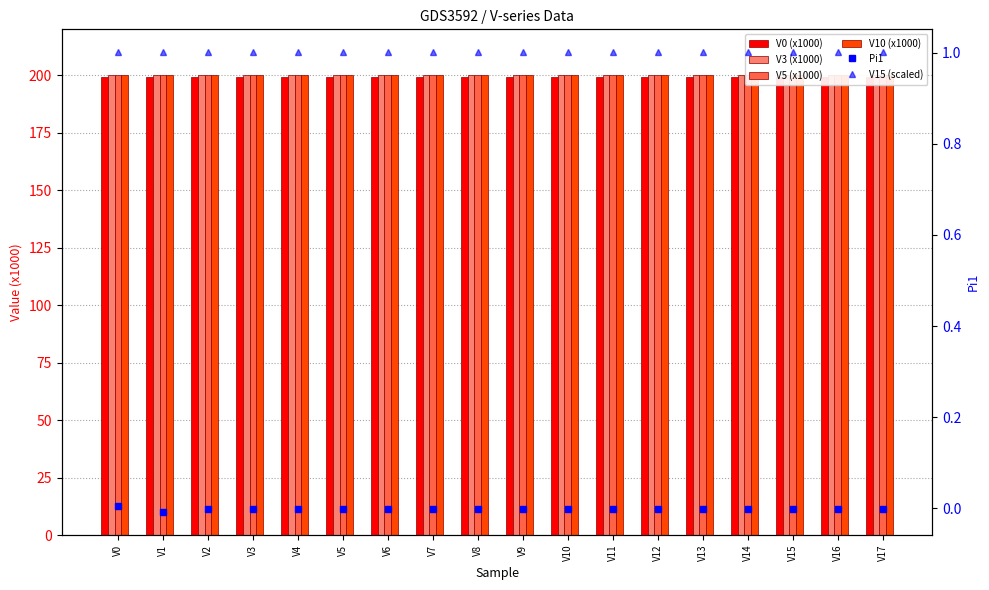

List the series in order of their peak value, lowest first.

Pi1, V15 (scaled), V0 (x1000), V5 (x1000), V10 (x1000), V3 (x1000)